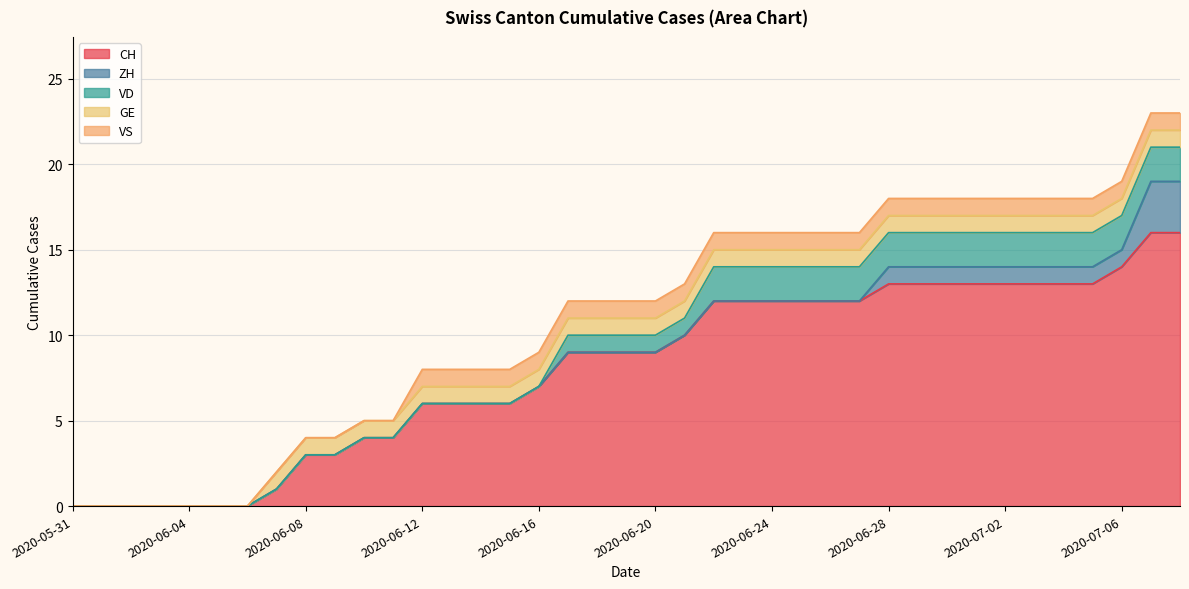

What is the label of the 34th point from the right?

2020-06-05